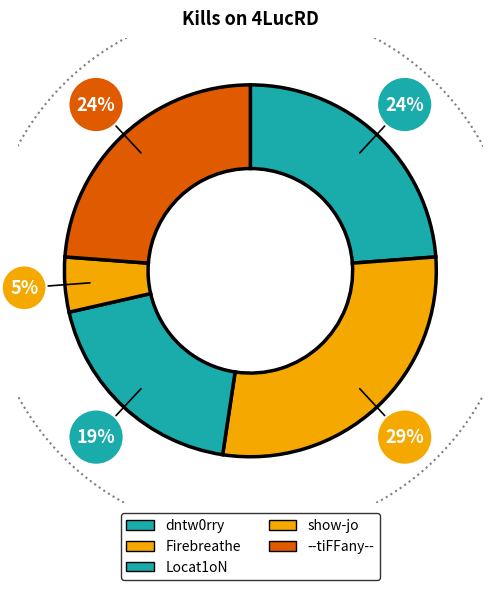

To the nearest percent, what is the combined percentage of Firebreathe and --tiFFany--?

52%